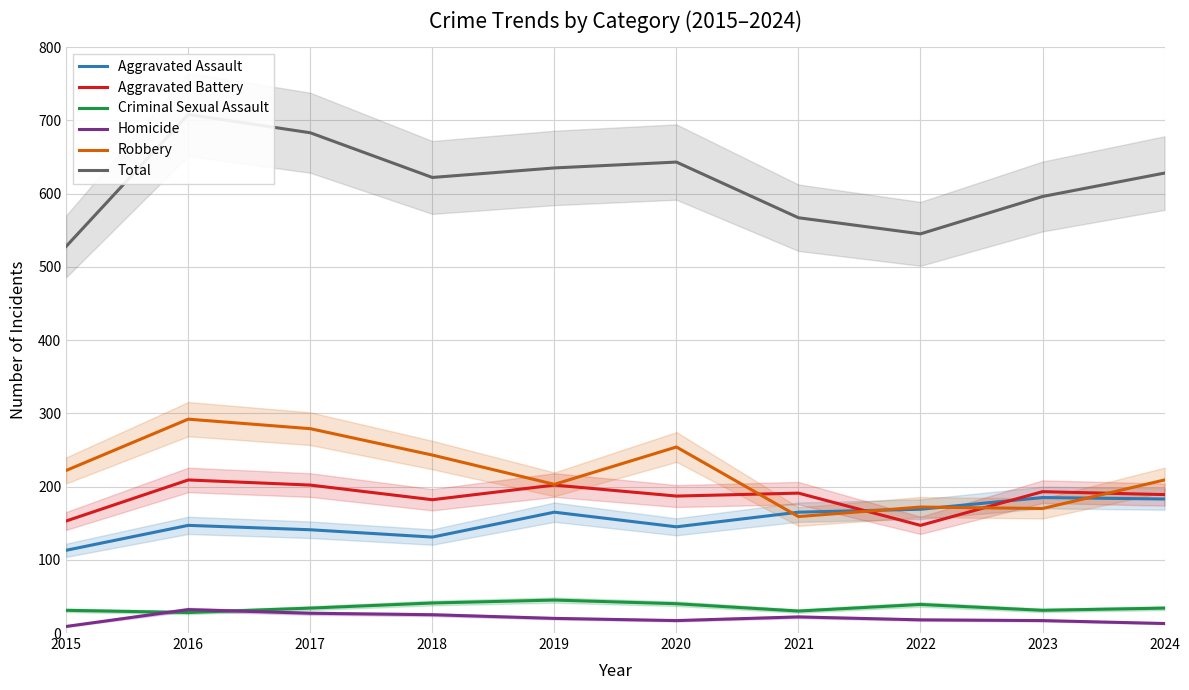

In Homicide, how many points are higher than both neighbors (excluding endpoints)?

2